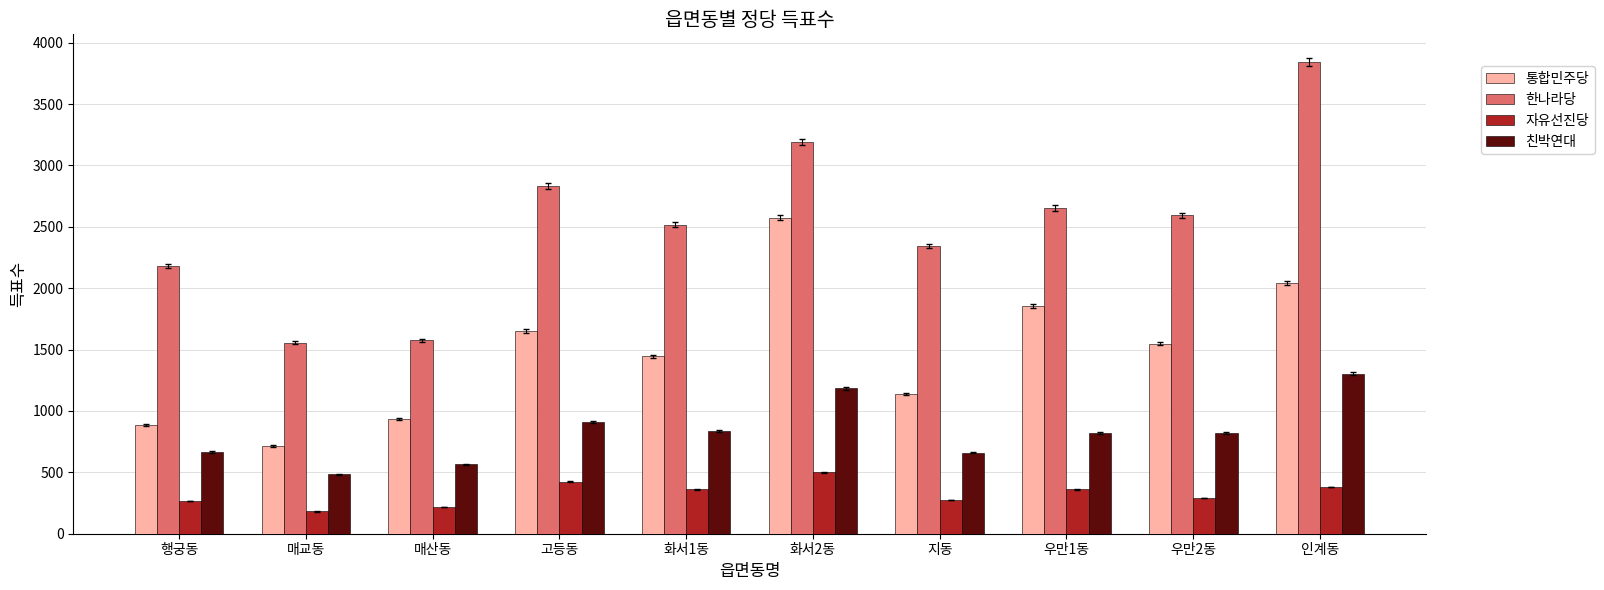

What is the difference between the maximum and second lowest values in the 한나라당 series?

2267